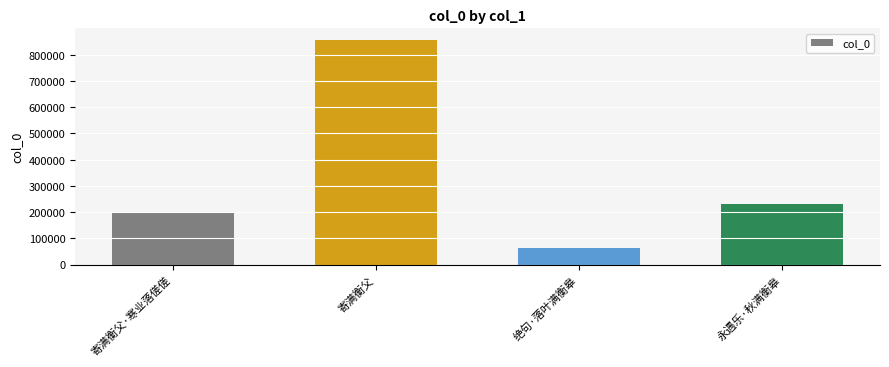

What is the value of the 2nd bar from the left?

857031